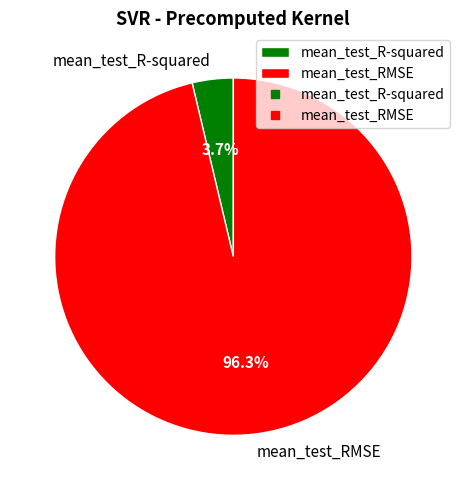

Which category has the smallest portion of the pie?

mean_test_R-squared